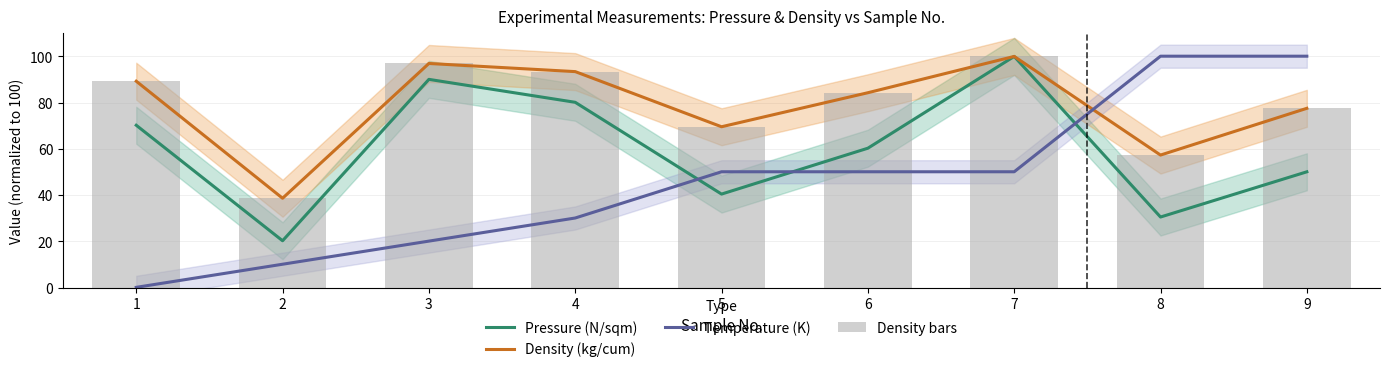

Which series has the largest total across all categories?

Density (kg/cum)